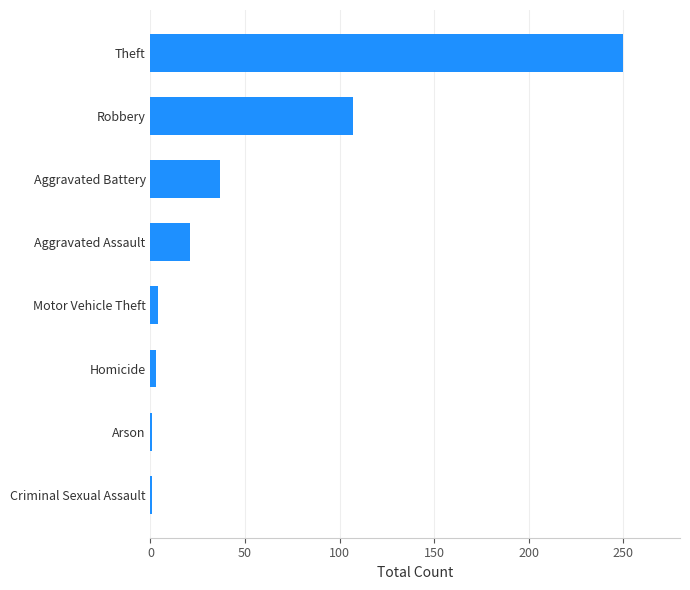

What is the smallest value displayed?

1